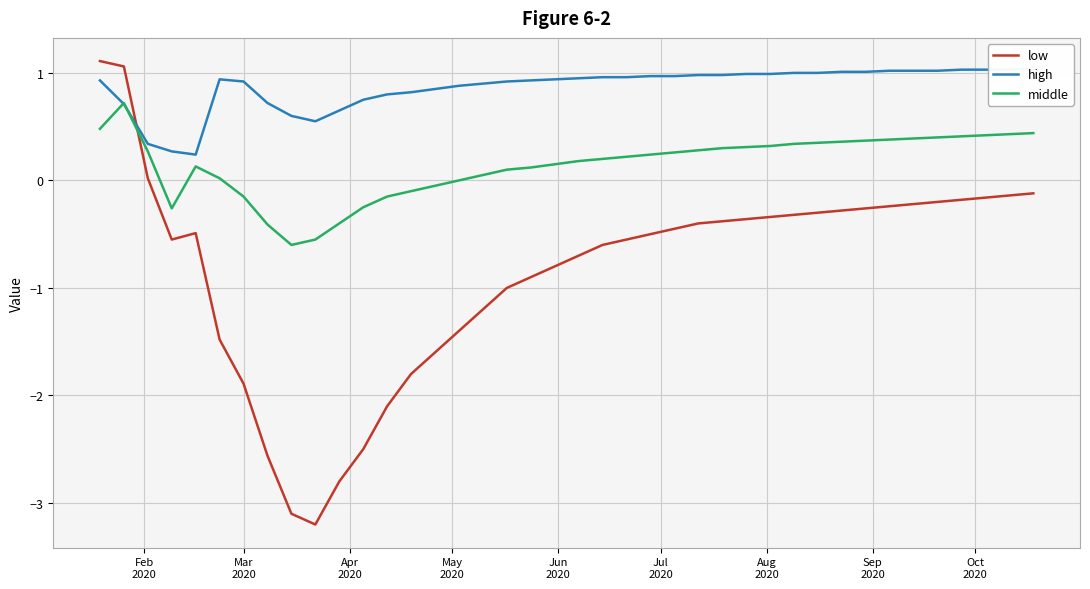

How many times do low and middle cross each other?

1